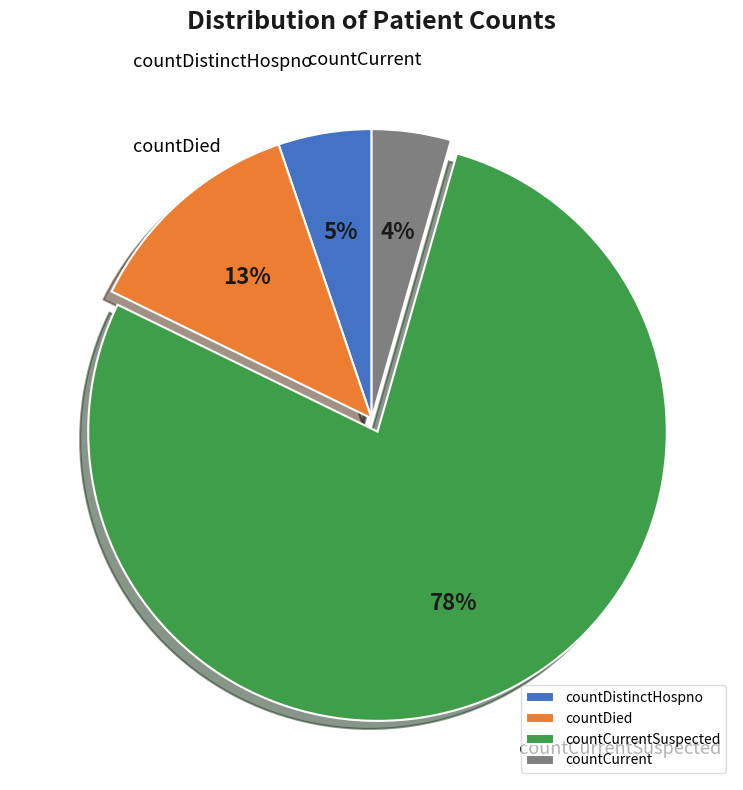

Combined, do countDistinctHospno and countDied account for over 50%?

No